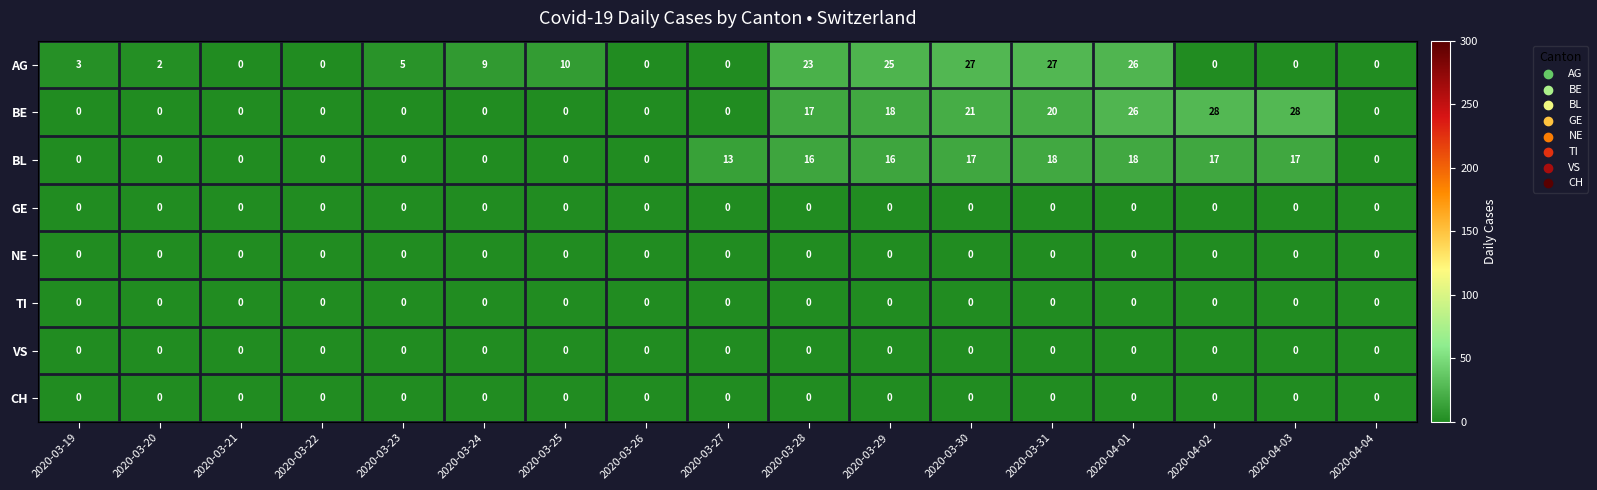

Which series has the largest total across all categories?

BE